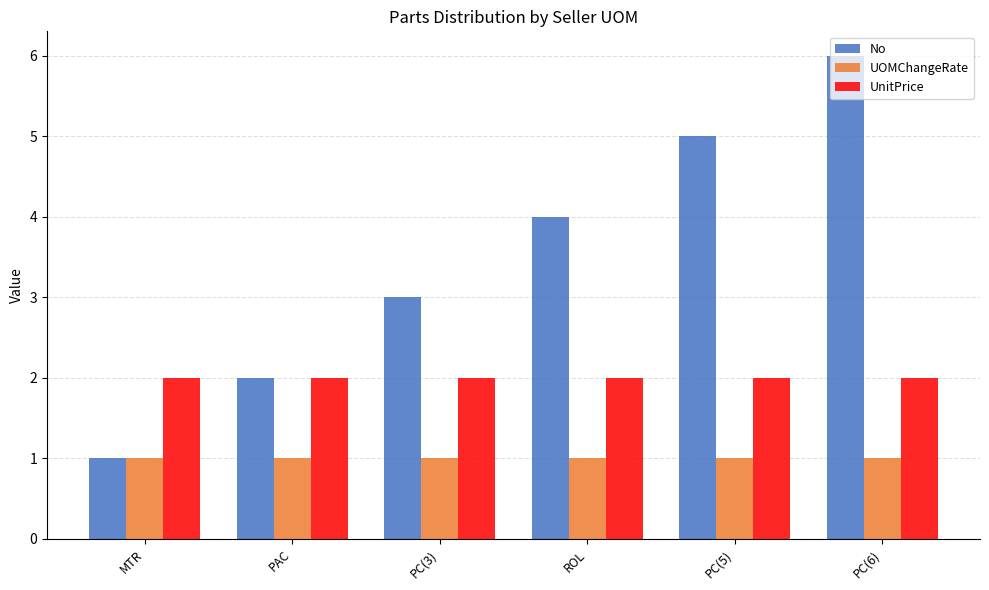

What is the total value across all series at PAC?

5